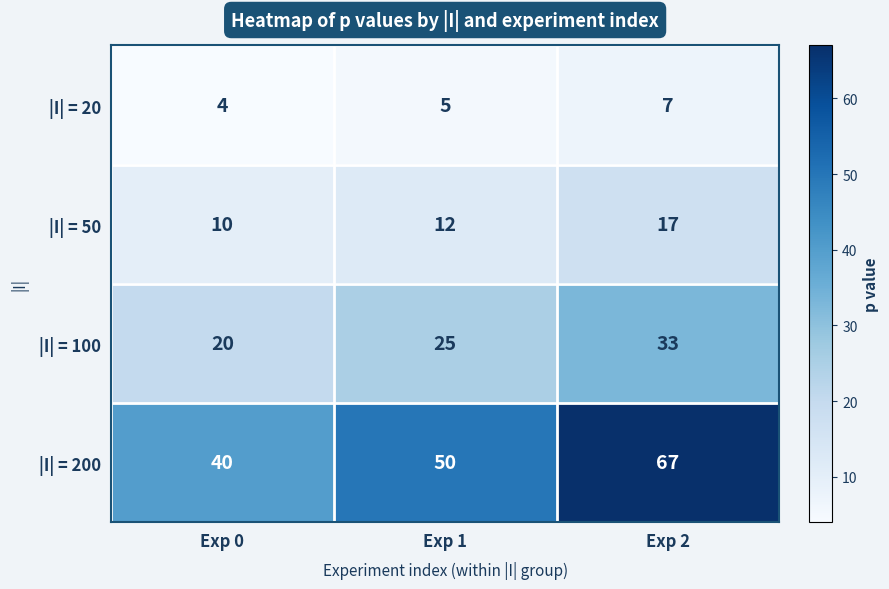

What is the maximum value shown in the chart?

67